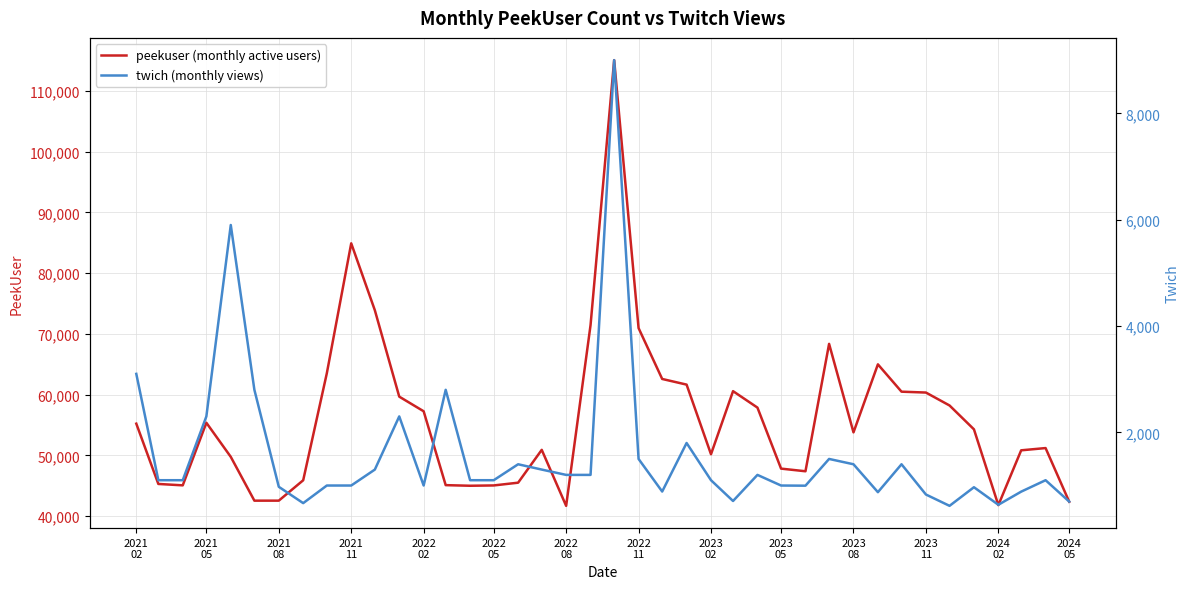

Reading left to right, extract all data points from this chart.

peekuser (monthly active users): 55215	45287	45057	55363	49750	42535	42537	45895	63502	84904	73890	59663	57254	45090	44990	45041	45495	50902	41683	71439	115063	70950	62573	61643	50178	60565	57857	47812	47375	68351	53778	64979	60480	60336	58207	54281	41799	50825	51195	42361
twich (monthly views): 3100	1100	1100	2300	5900	2800	976	669	1000	1000	1300	2300	1000	2800	1100	1100	1400	1300	1200	1200	9000	1500	887	1800	1100	709	1200	1000	997	1500	1400	875	1400	831	618	968	638	885	1100	698